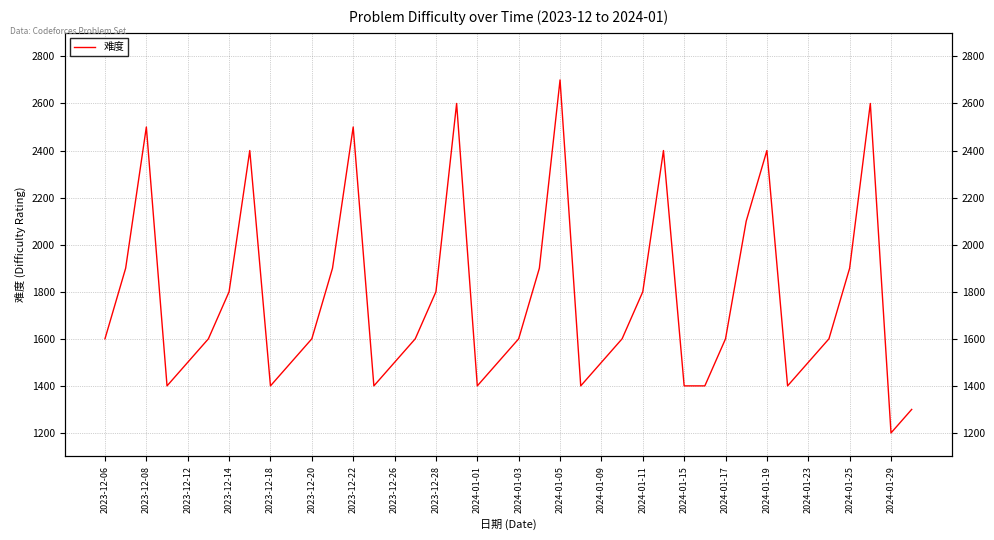

What is the smallest value displayed?

1200